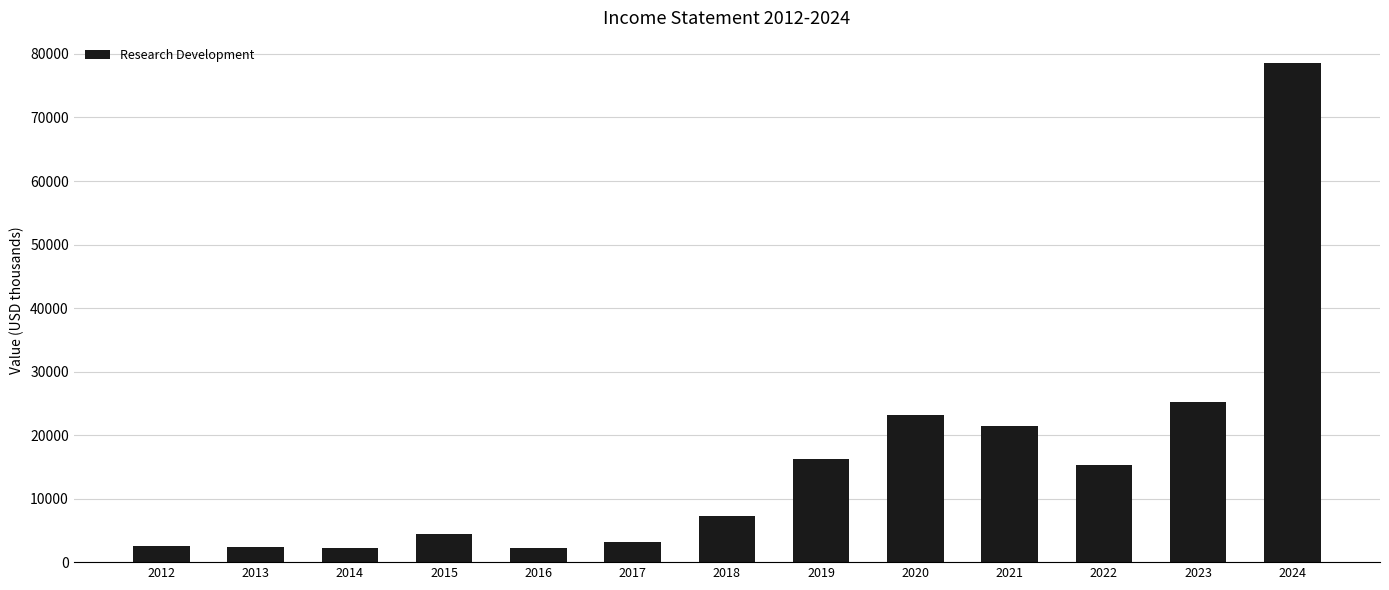

What is the value of the 3rd bar from the left?

2200